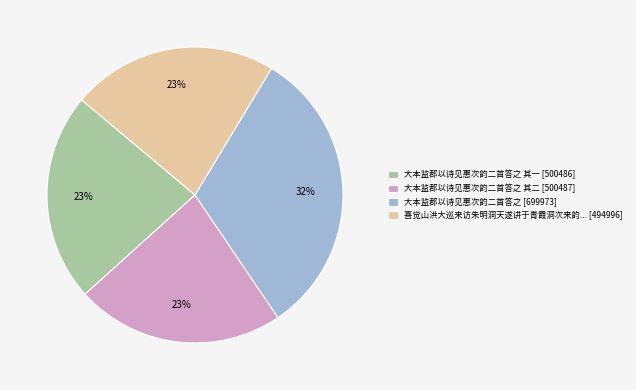

How many slices are in this pie chart?

4